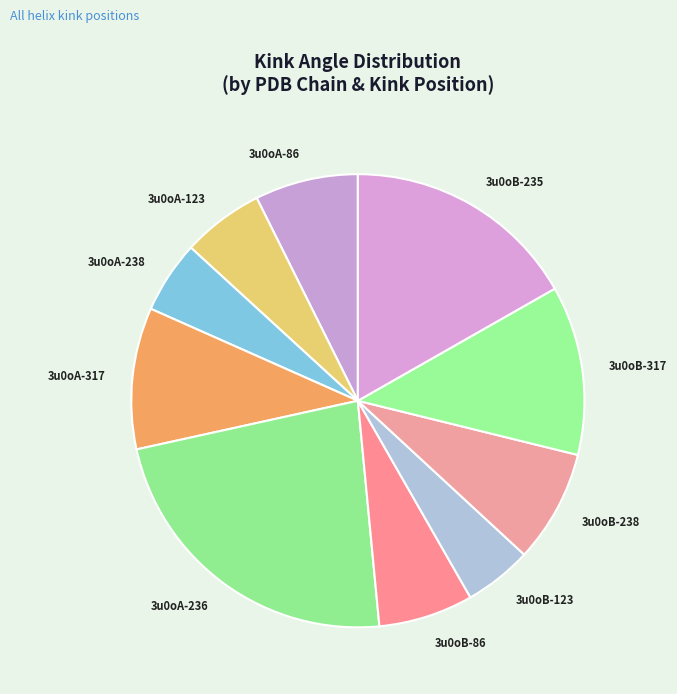

What is the largest slice in the pie chart?

3u0oA-236